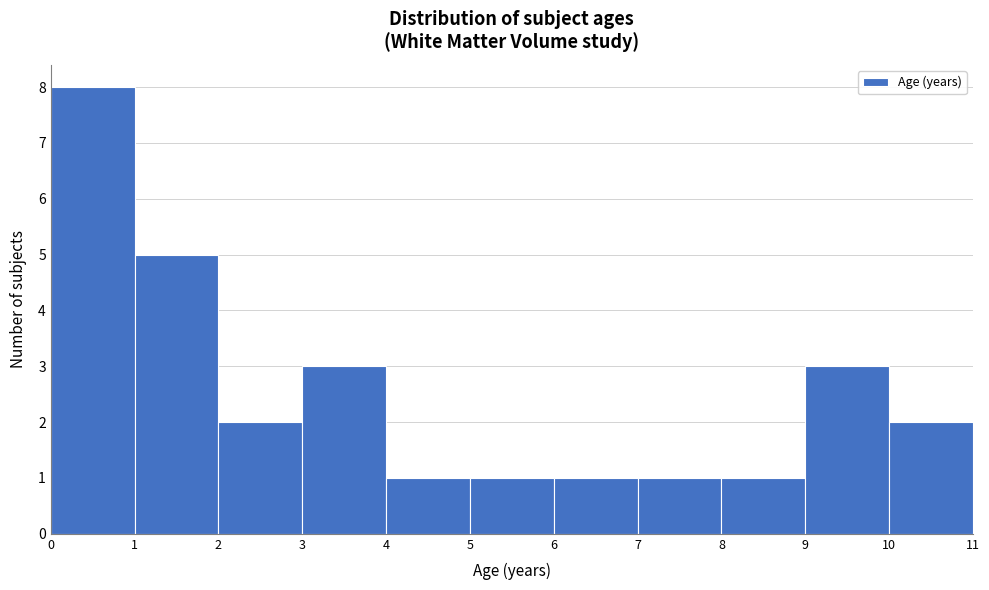

Reading left to right, transcribe this chart: for each bar, give the range it covers on the x-axis and its height. The values are not printed on the chart, so give them approximately, as read against the axis.

0 to 1: 8
1 to 2: 5
2 to 3: 2
3 to 4: 3
4 to 5: 1
5 to 6: 1
6 to 7: 1
7 to 8: 1
8 to 9: 1
9 to 10: 3
10 to 11: 2